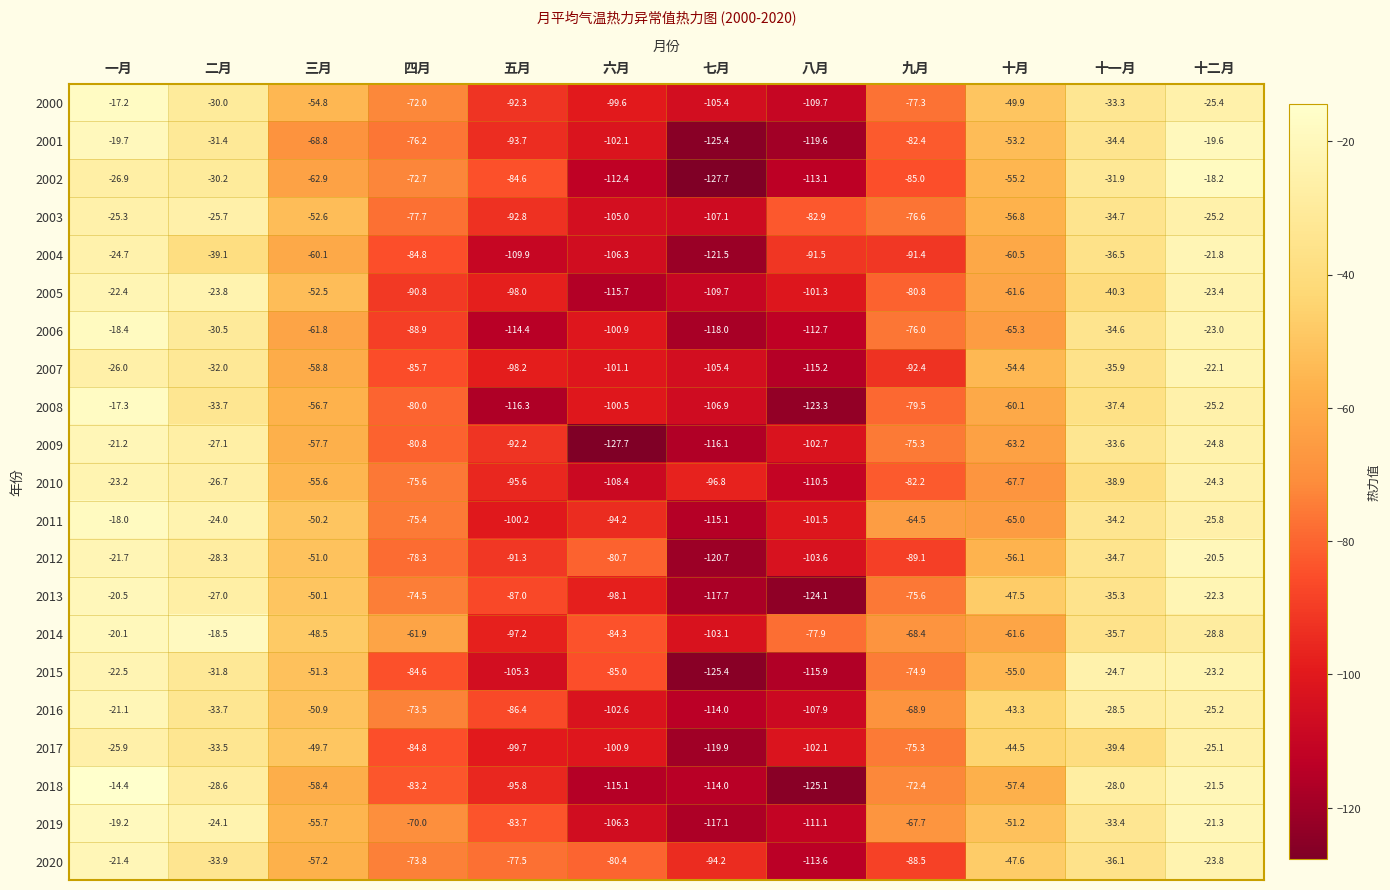

How many data points does each series have?

12